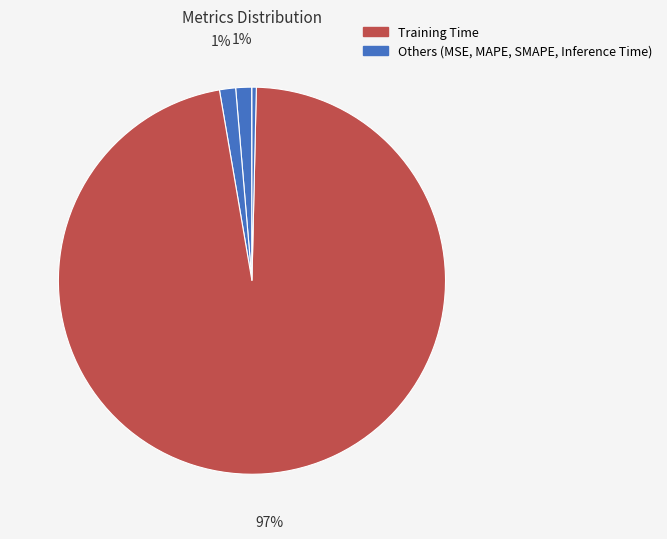

Rank the categories by value from lowest to highest.

MSE, Inference Time, MAPE, SMAPE, Training Time